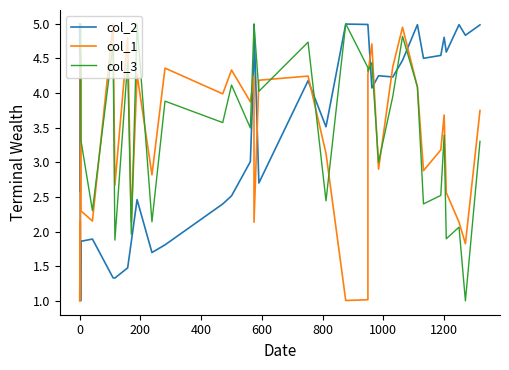

How many data points in col_3 are less than 4?

18